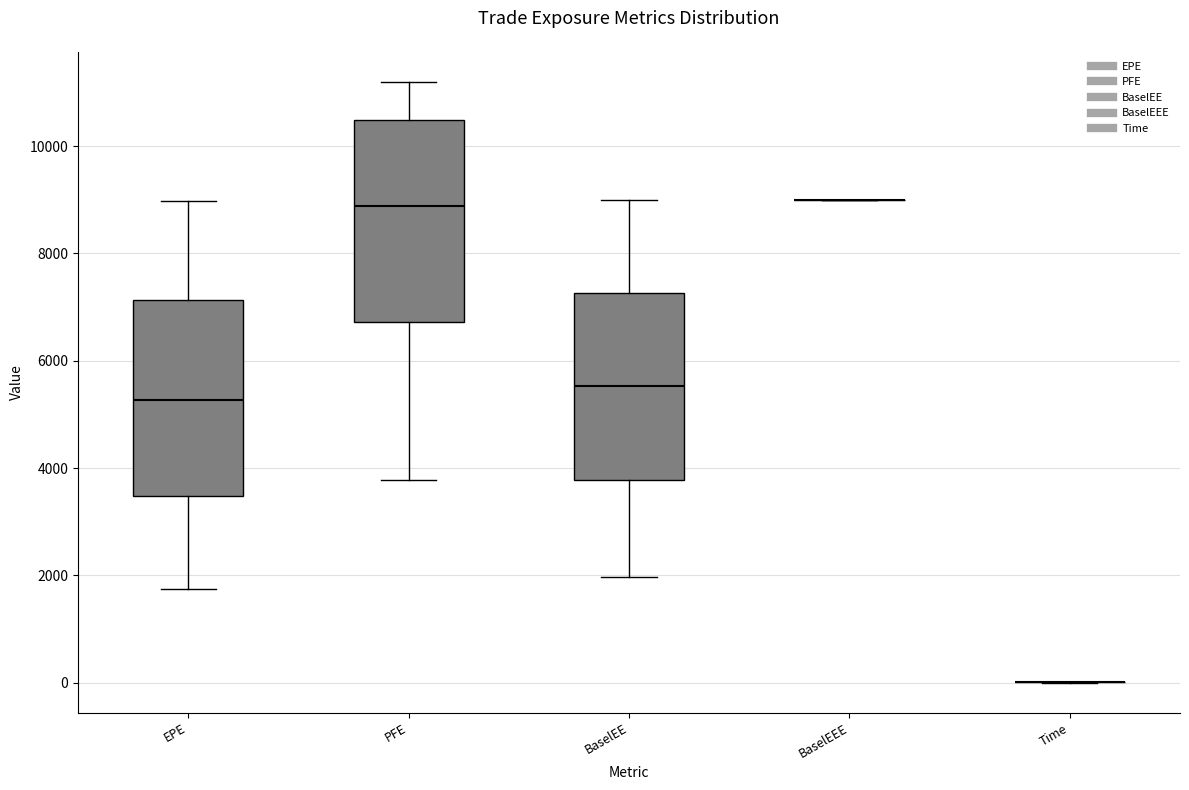

Reading left to right, transcribe this box plot: for each box, give where its median line is, the range the box spans, and where its two whiskers end, as read against the y-axis. The values are not printed on the chart, so give them approximately, as read against the axis.

EPE: median 5200, box 3400 to 7200, whiskers 1800 to 9000
PFE: median 8800, box 6800 to 10400, whiskers 3800 to 11200
BaselEE: median 5600, box 3800 to 7200, whiskers 2000 to 9000
BaselEEE: box collapsed to a line at 9000, whiskers 9000 to 9000
Time: box collapsed to a line at 0, whiskers 0 to 0